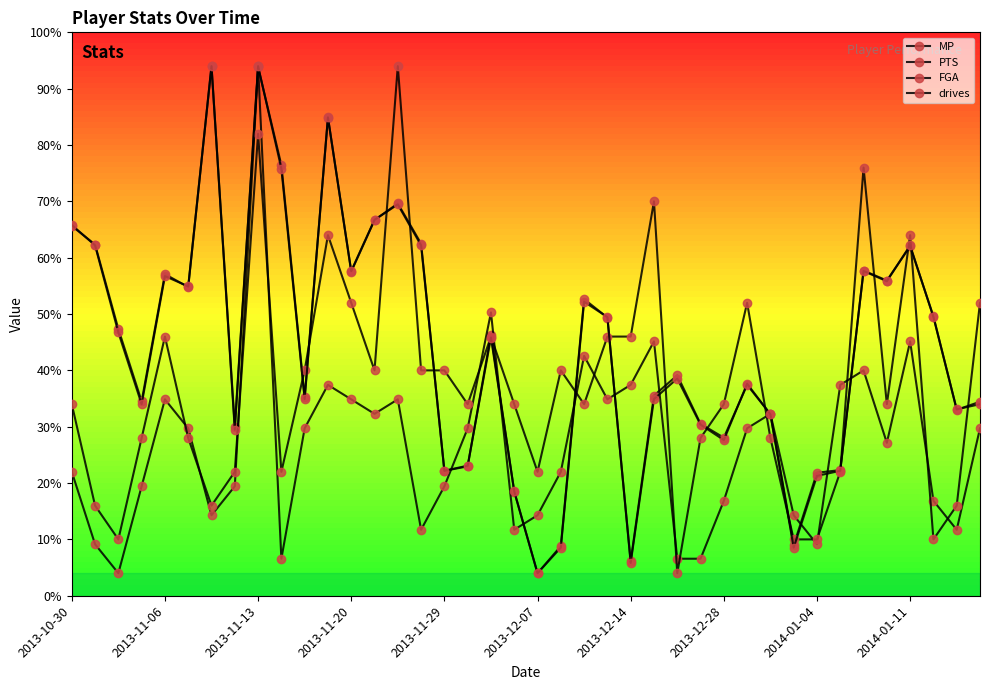

Does the chart have visible grid lines?

No